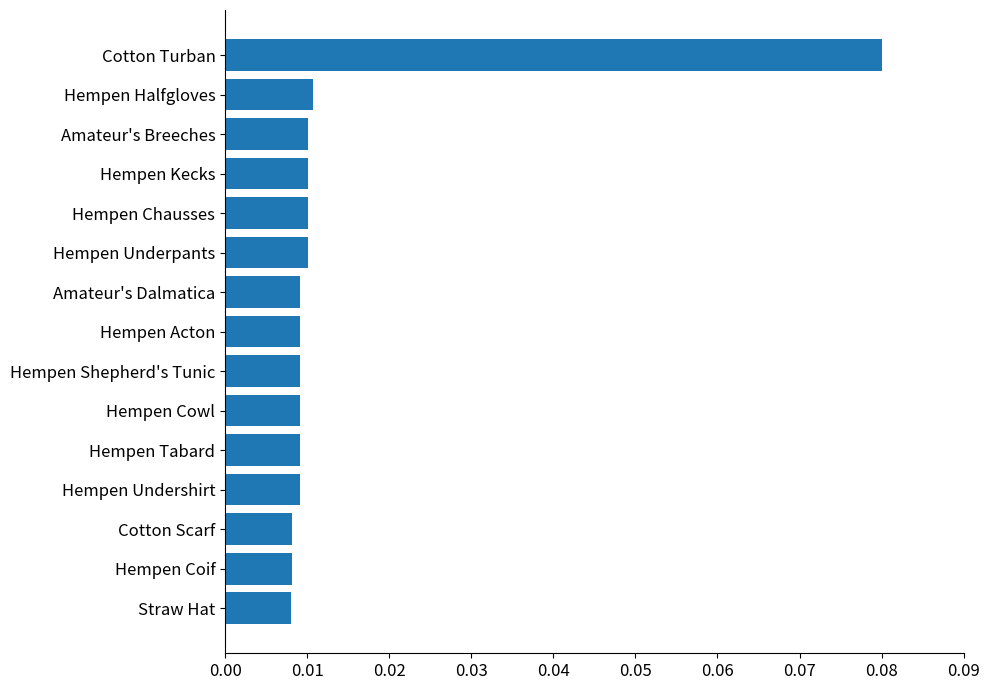

Which label corresponds to the largest value in the chart?

Cotton Turban